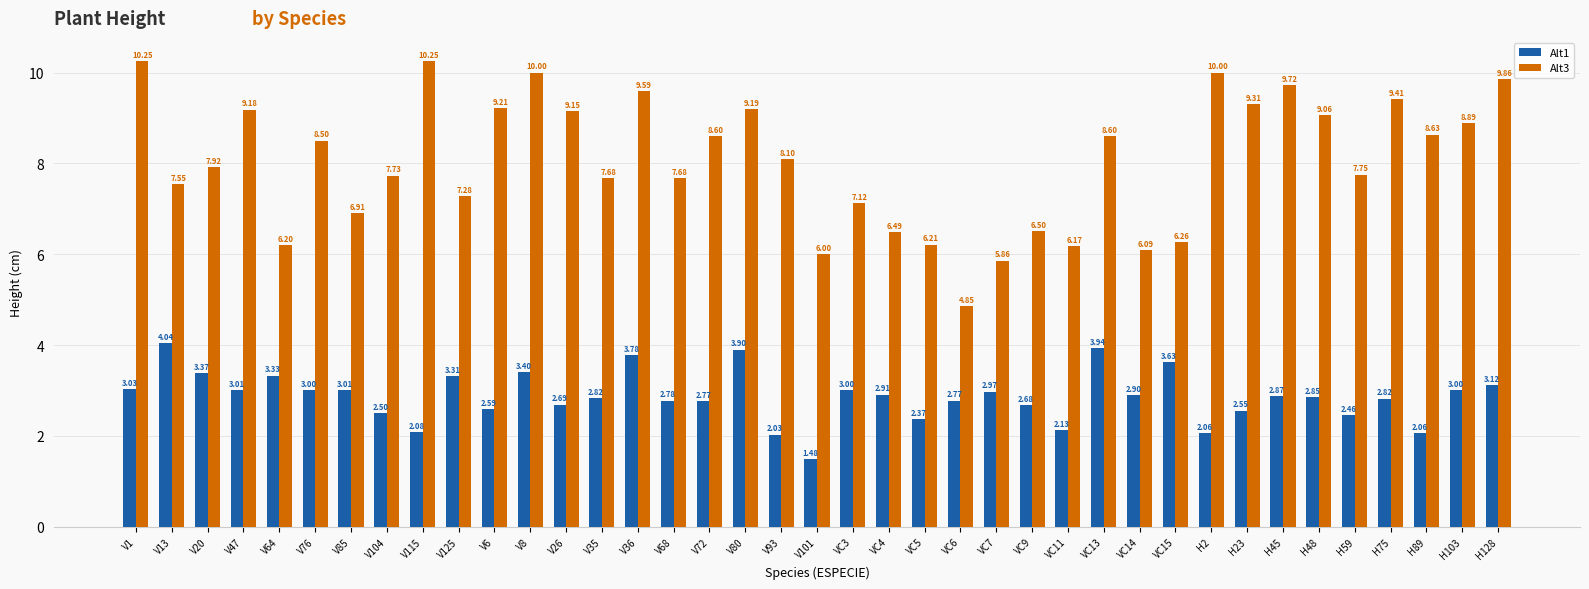

What is the total value across all series at V68?

10.5